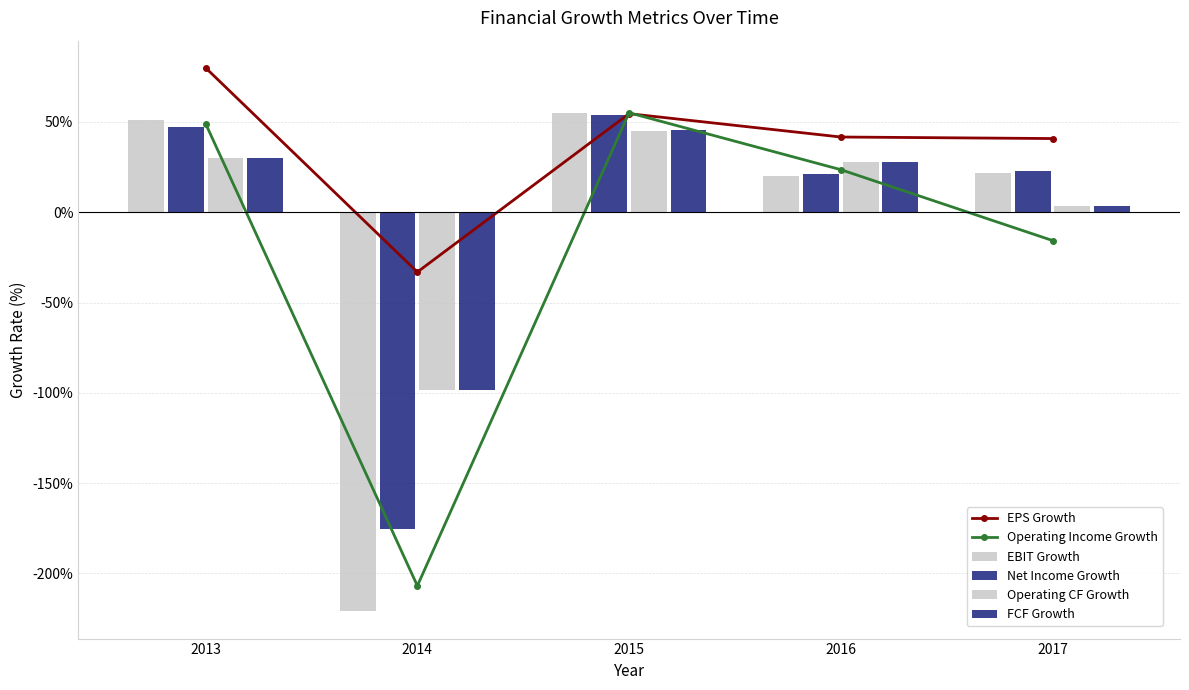

Which category has the lowest value across all series?

2014